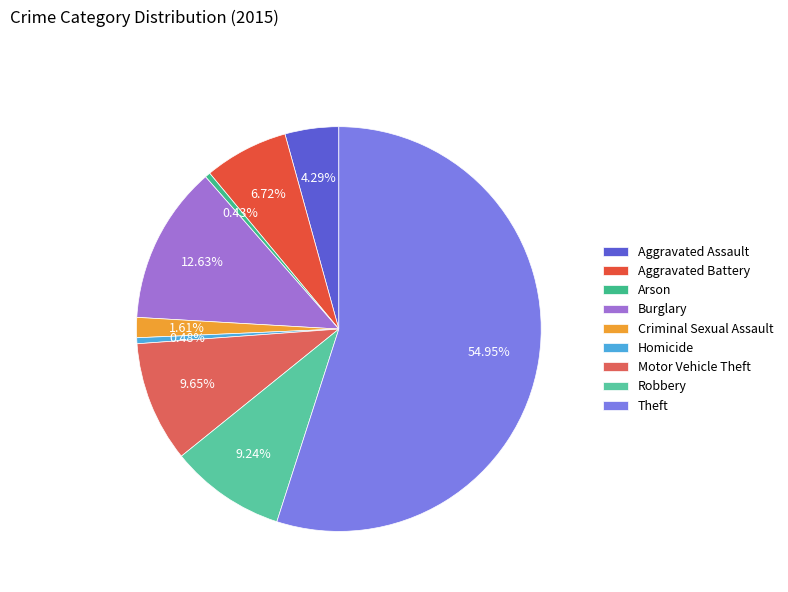

Is it true that Motor Vehicle Theft is 10% of the pie?

True